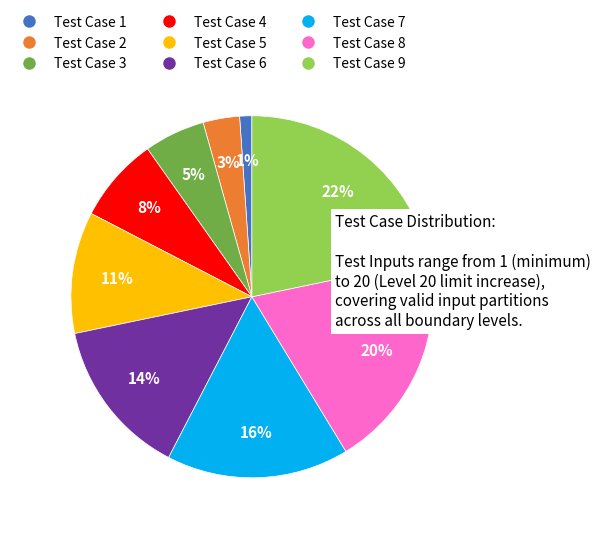

Is it true that Test Case 8 is 5% of the pie?

False